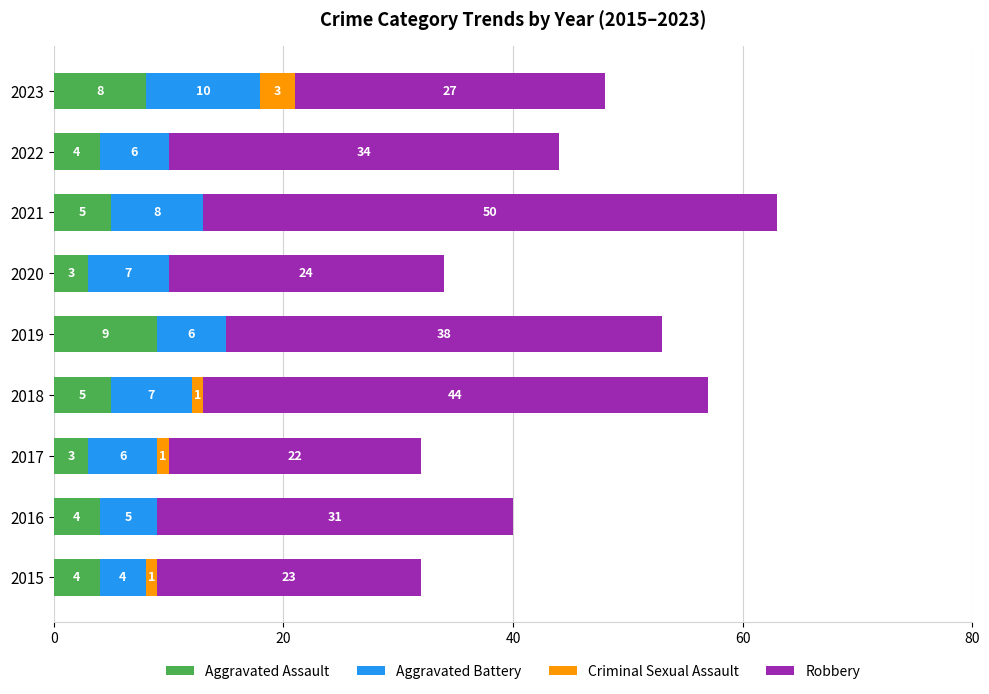

What is the sum of the Aggravated Assault values at 2018 and 2020?

8